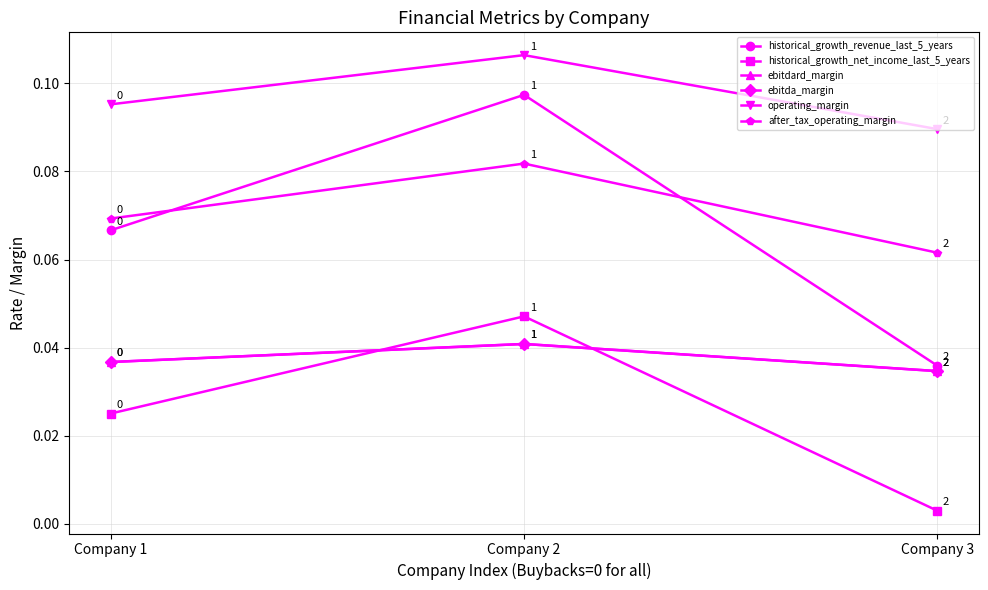

Is it true that ebitdard_margin equals 0.0 at Company 1?

False